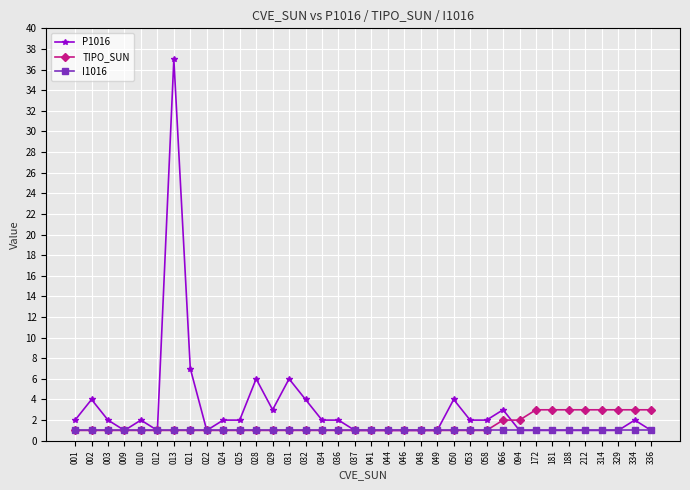

Reading left to right, transcribe all the data shown in this chart.

P1016: 2	4	2	1	2	1	37	7	1	2	2	6	3	6	4	2	2	1	1	1	1	1	1	4	2	2	3	1	1	1	1	1	1	1	2	1
TIPO_SUN: 1	1	1	1	1	1	1	1	1	1	1	1	1	1	1	1	1	1	1	1	1	1	1	1	1	1	2	2	3	3	3	3	3	3	3	3
I1016: 1	1	1	1	1	1	1	1	1	1	1	1	1	1	1	1	1	1	1	1	1	1	1	1	1	1	1	1	1	1	1	1	1	1	1	1